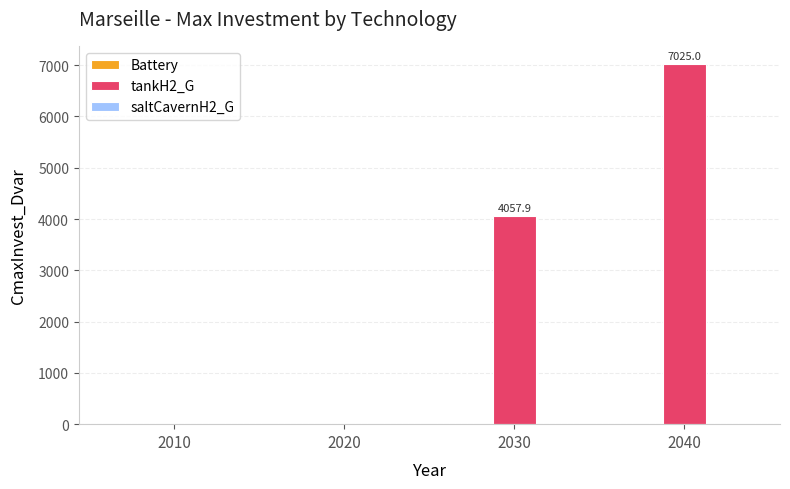

What is the greatest value displayed?

7025.0